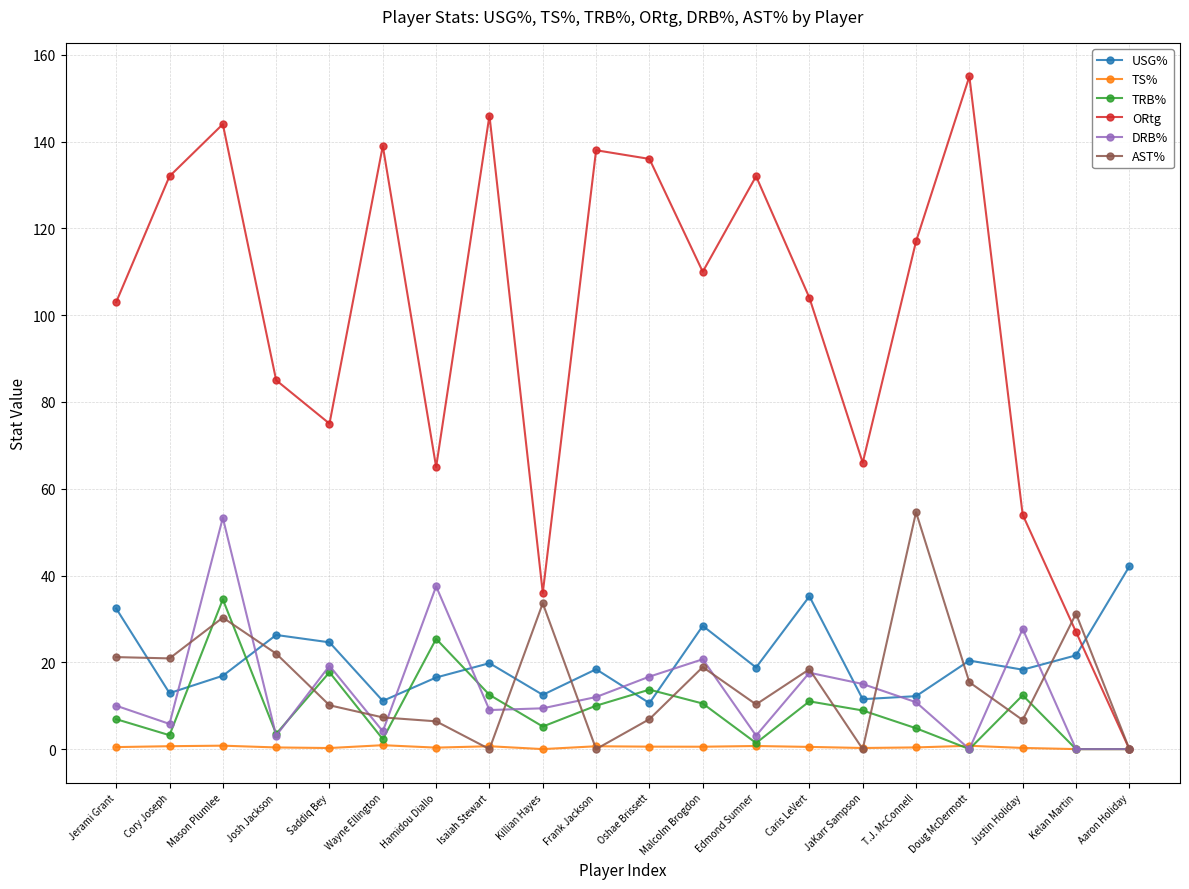

Between Caris LeVert and Kelan Martin, which series saw the biggest shift?

ORtg